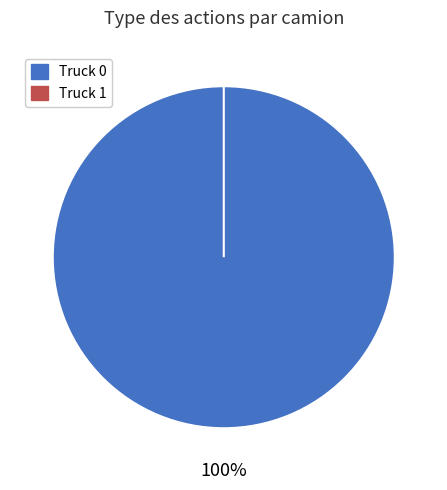

How many segments does this pie chart have?

2